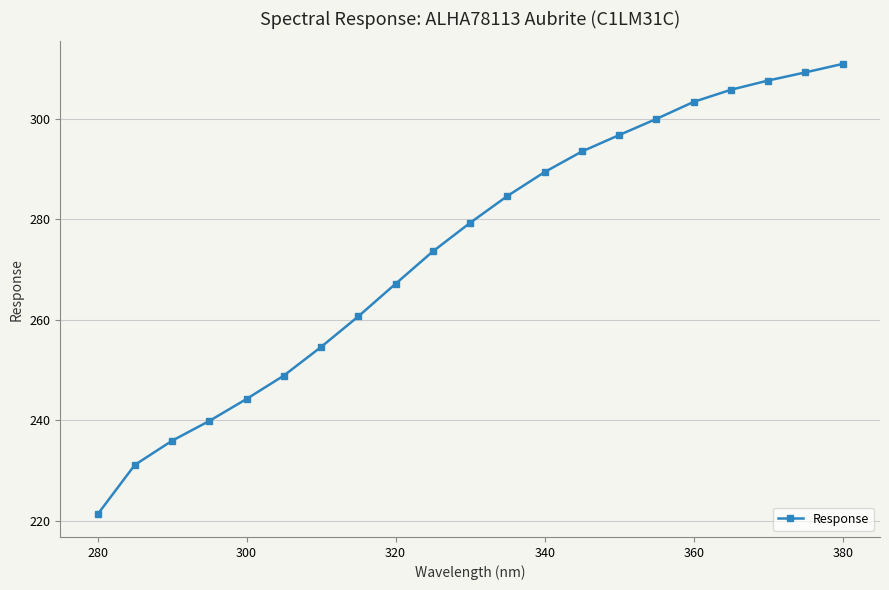

What is the average value?

274.2